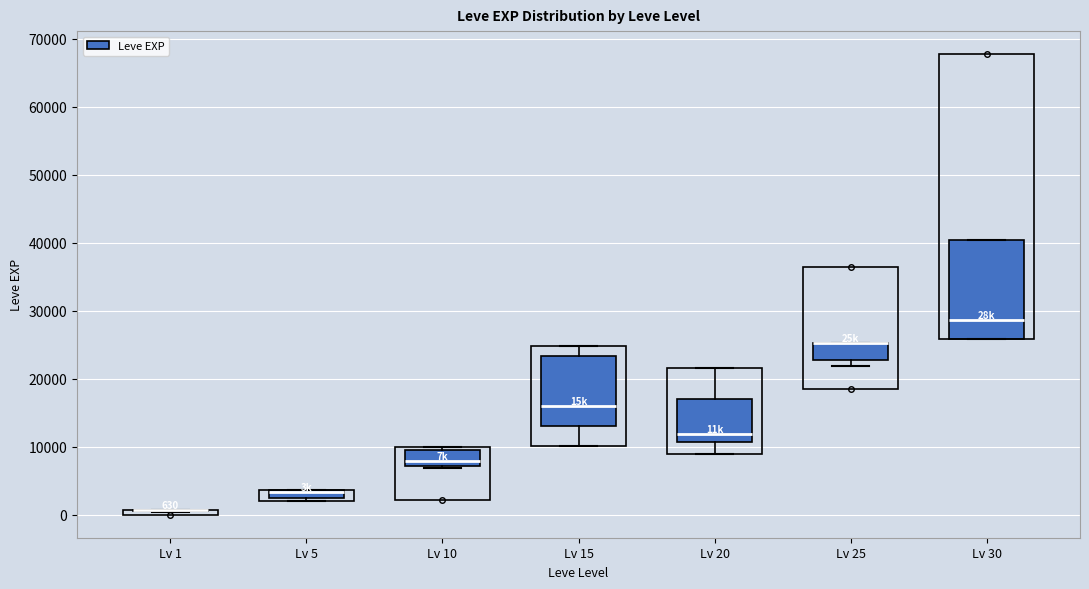

Comparing the boxes themselves (not the whiskers), which one is the tallest?

Lv 30